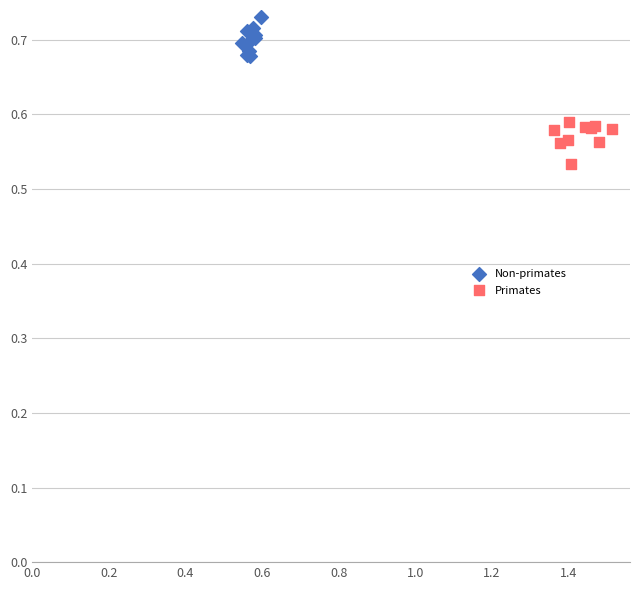

Which series contains the lowest Y value?

Primates